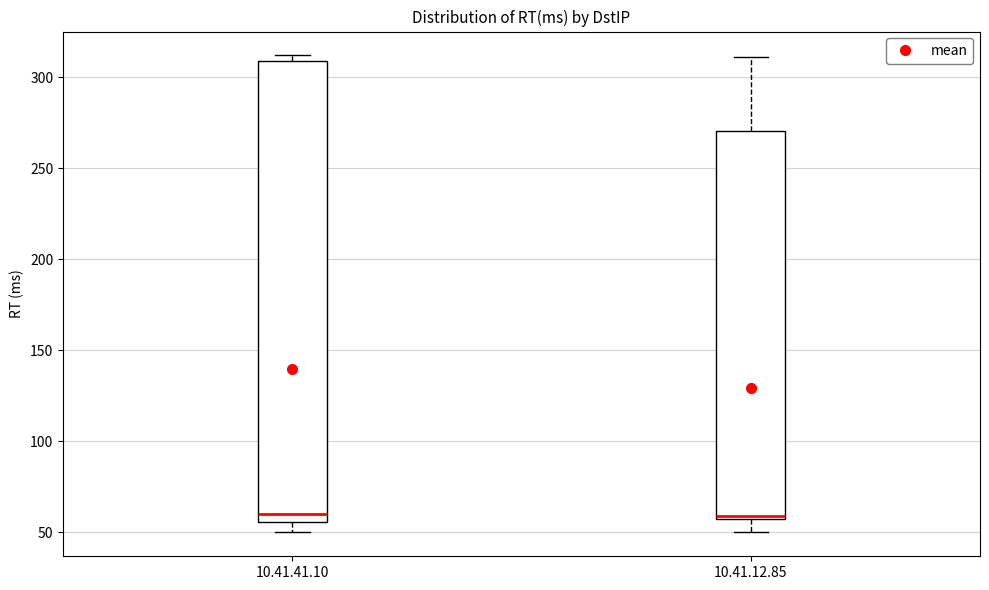

Comparing the boxes themselves (not the whiskers), which one is the tallest?

10.41.41.10